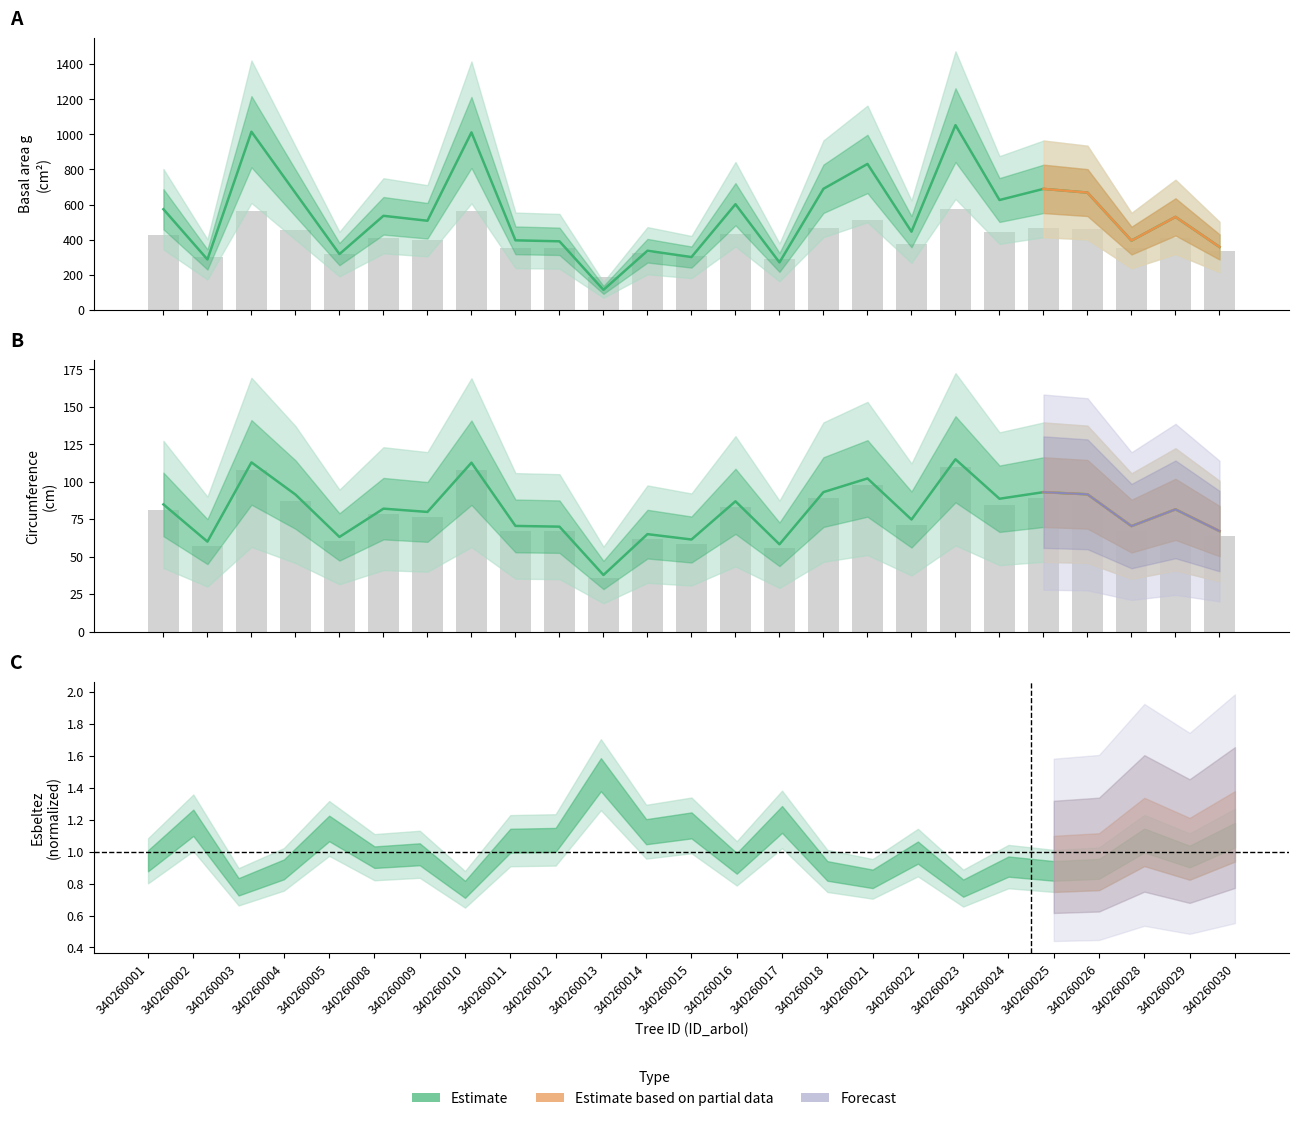

True or false: g has a value of 363.9 at 13.

False